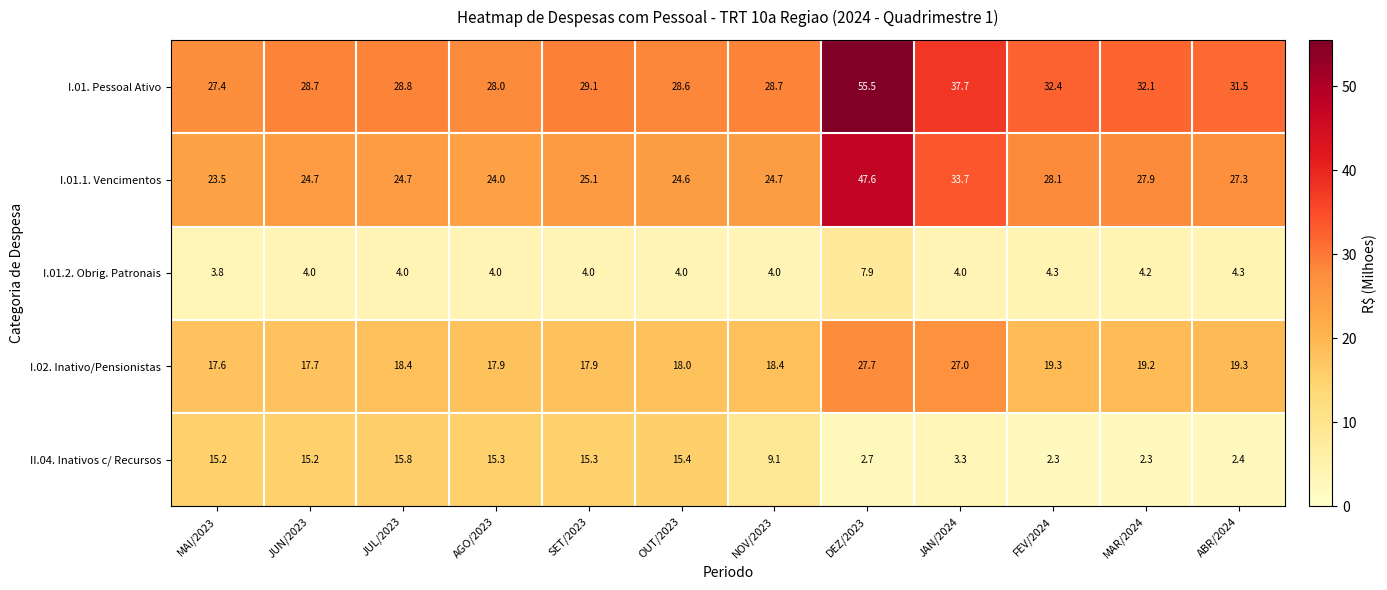

At DEZ/2023, list the series in order from largest to smallest.

I.01. Pessoal Ativo, I.01.1. Vencimentos, I.02. Inativo/Pensionistas, I.01.2. Obrig. Patronais, II.04. Inativos c/ Recursos